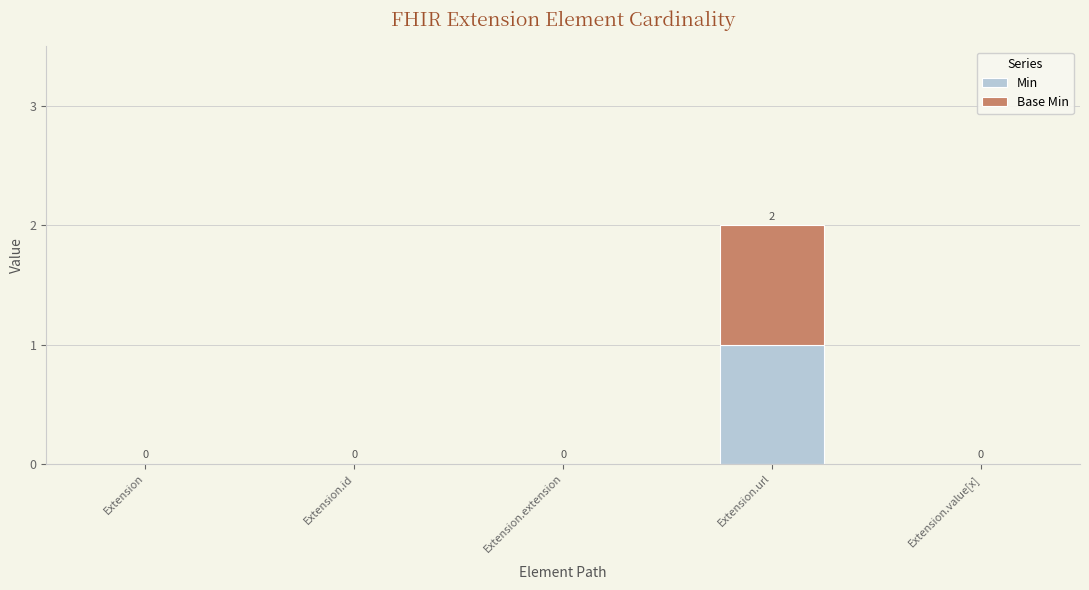

Does the chart contain stacked bars?

Yes